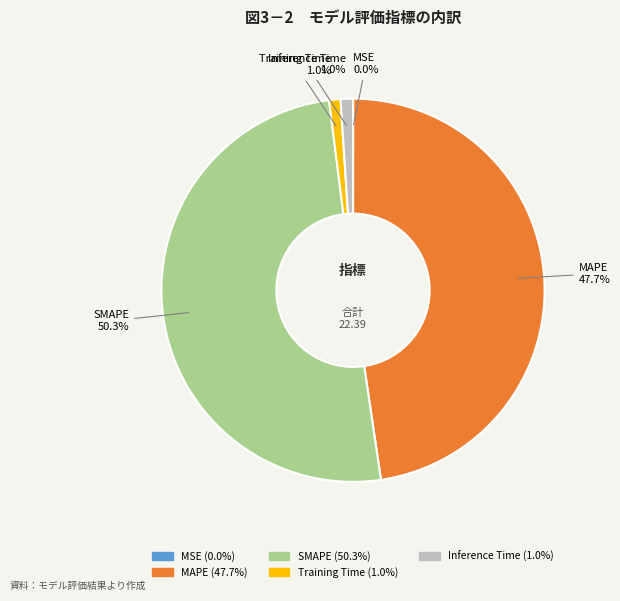

Which category has the biggest portion of the pie?

SMAPE